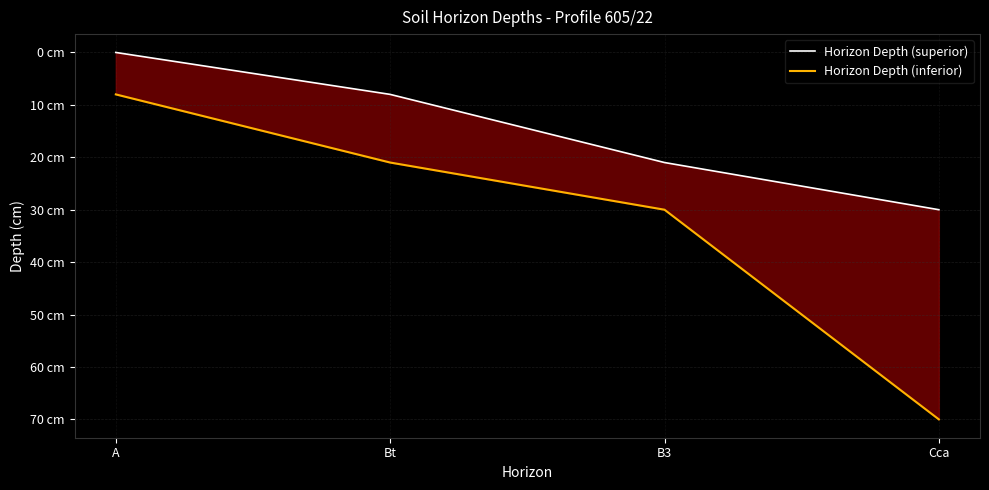

Which series has the widest spread of values?

Horizon Depth (inferior)